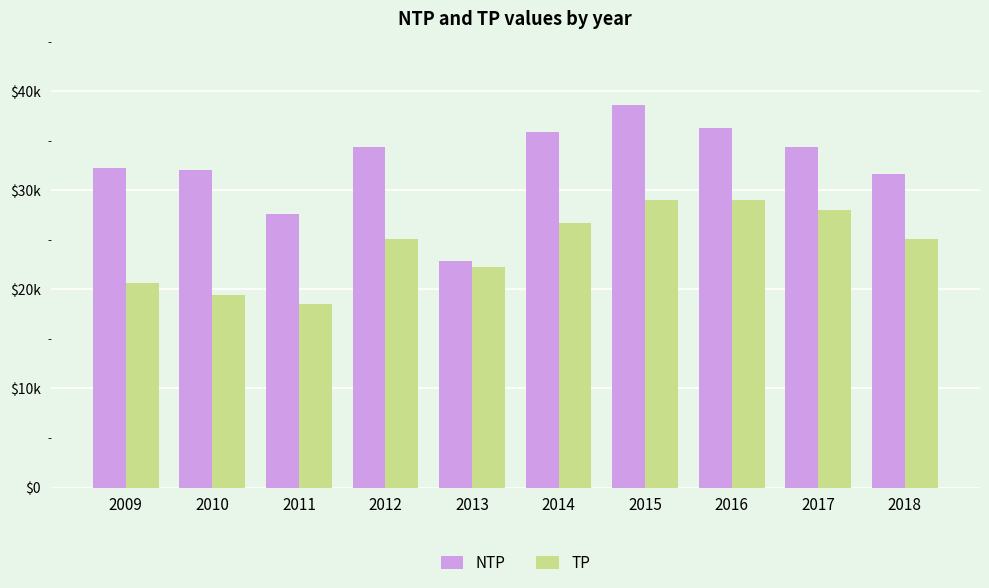

Does the chart contain stacked bars?

No